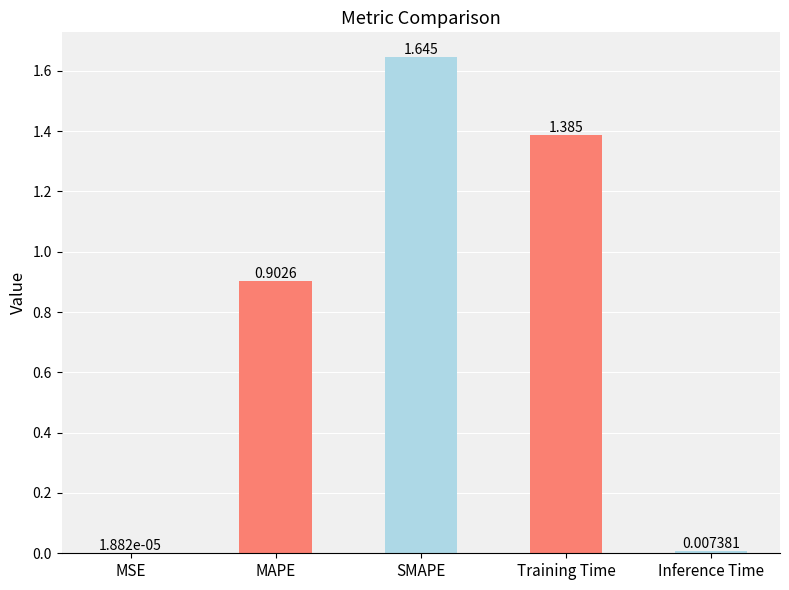

Which has a higher value, Training Time or MAPE?

Training Time